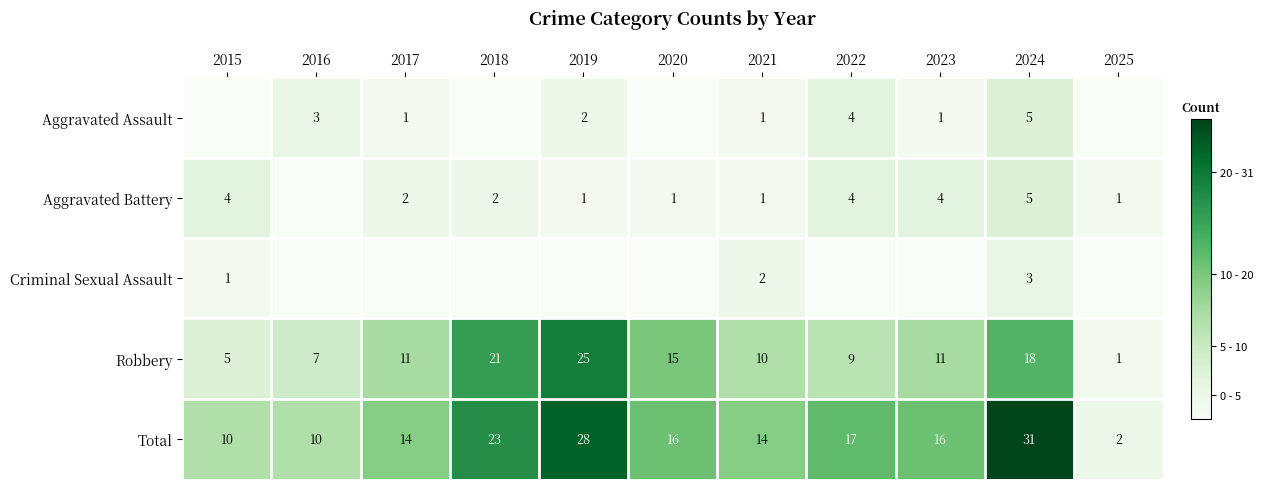

What is the average value of the Robbery series?

12